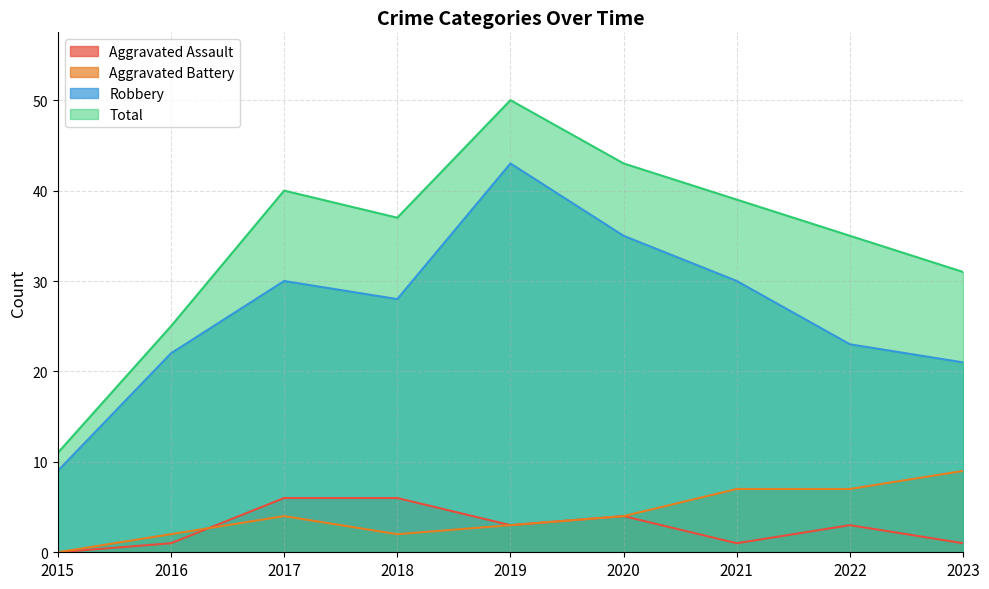

Count the Aggravated Assault values in the range 1 to 4.

6